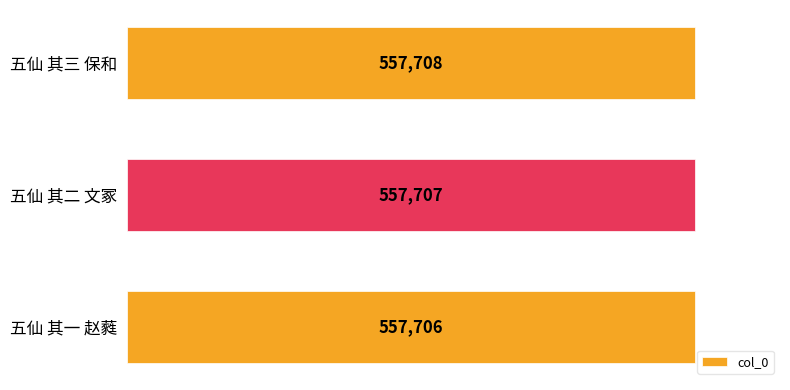

Reading top to bottom, transcribe all the data shown in this chart.

五仙 其三 保和=557708	五仙 其二 文冢=557707	五仙 其一 赵蕤=557706